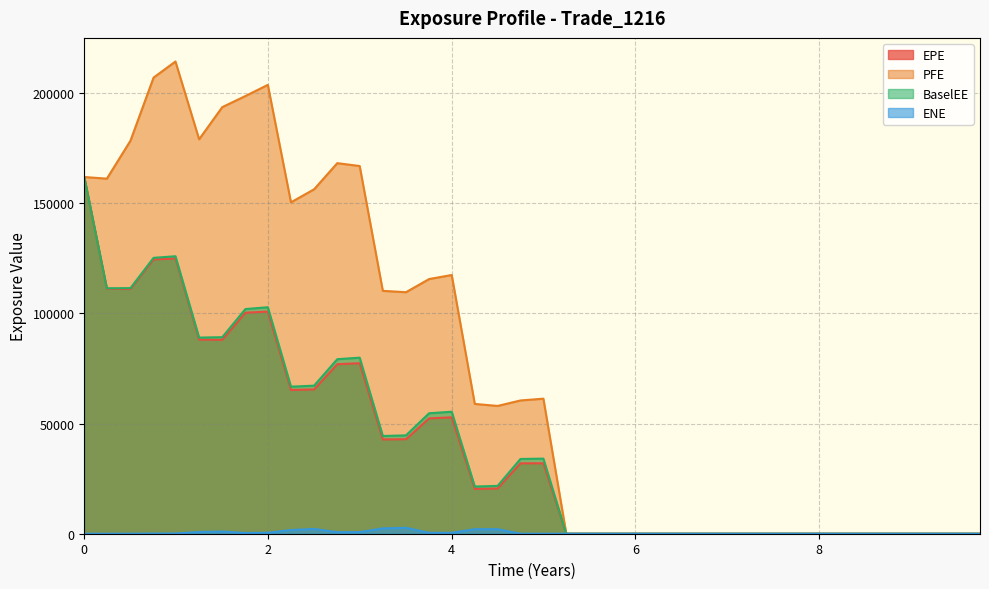

What is the greatest value displayed?

214329.0